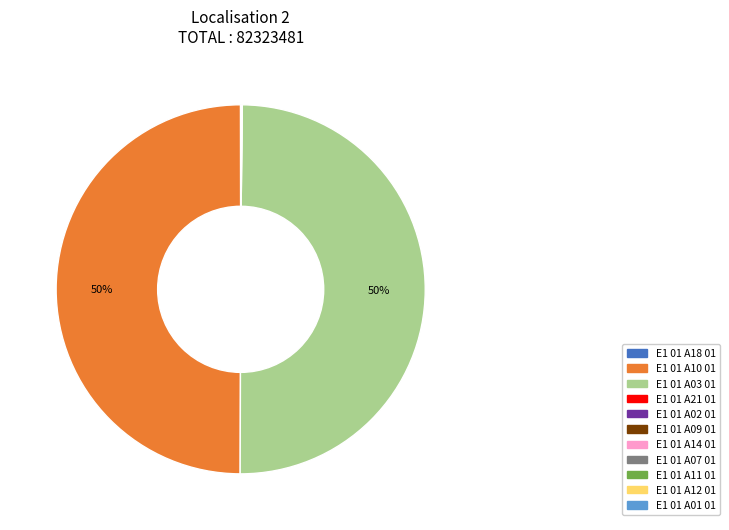

To the nearest percent, what is the average slice percentage?

9%